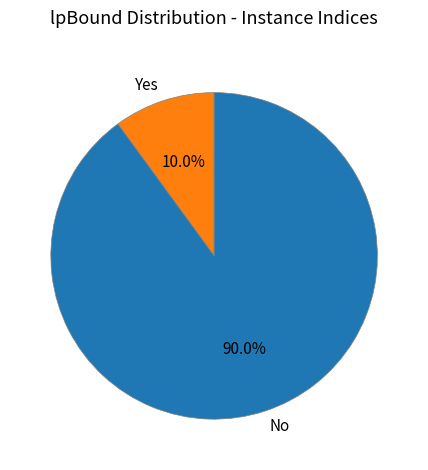

How many segments does this pie chart have?

2